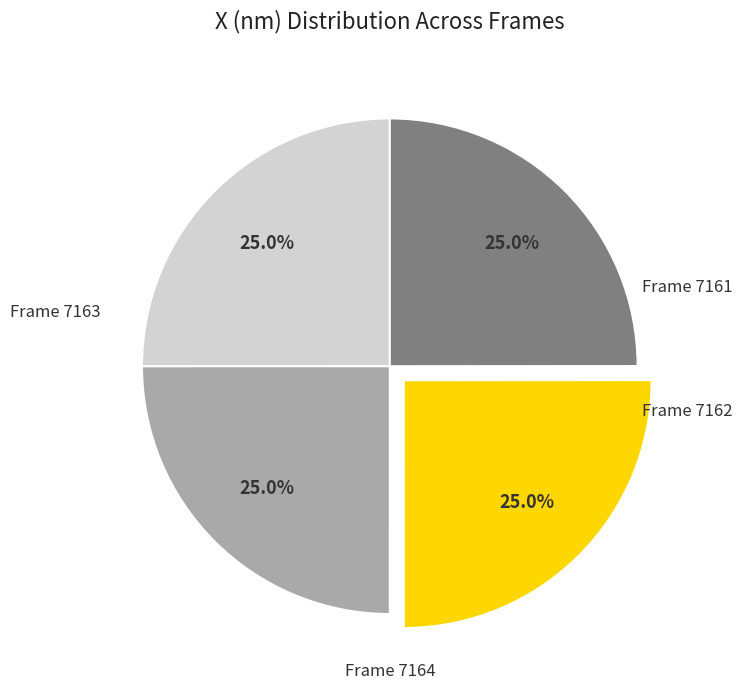

To the nearest percent, what is the average slice percentage?

25%